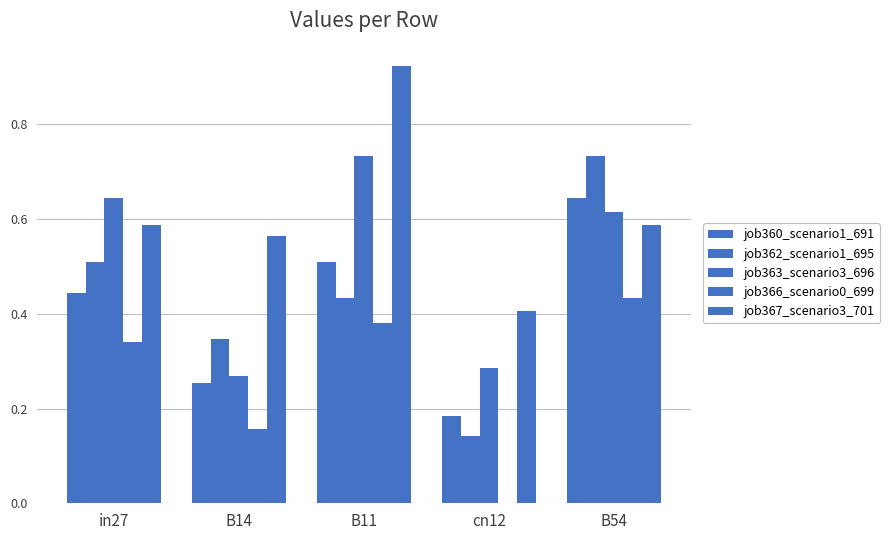

How many groups of bars are there?

5